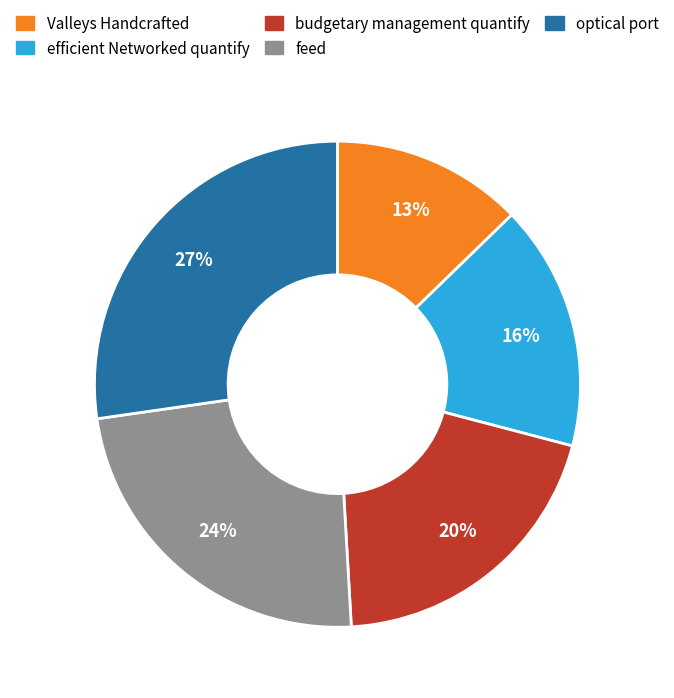

What is the ratio of the value at feed to the value at optical port?

0.9